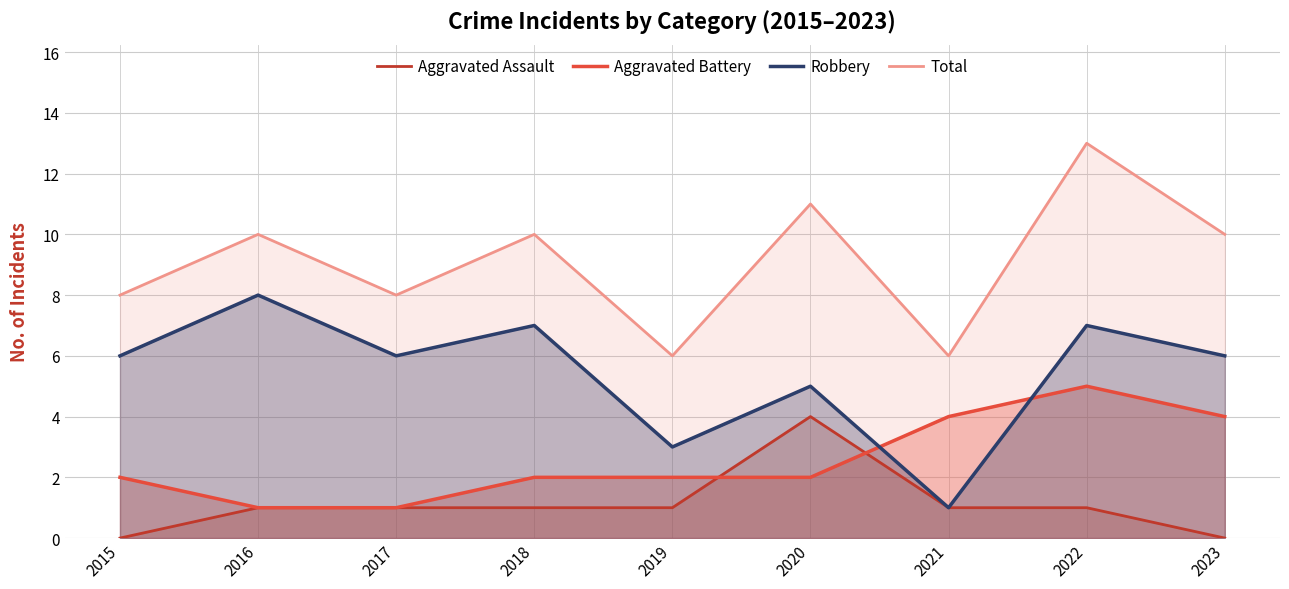

True or false: Aggravated Assault has more than 1 points higher than both neighbors.

False